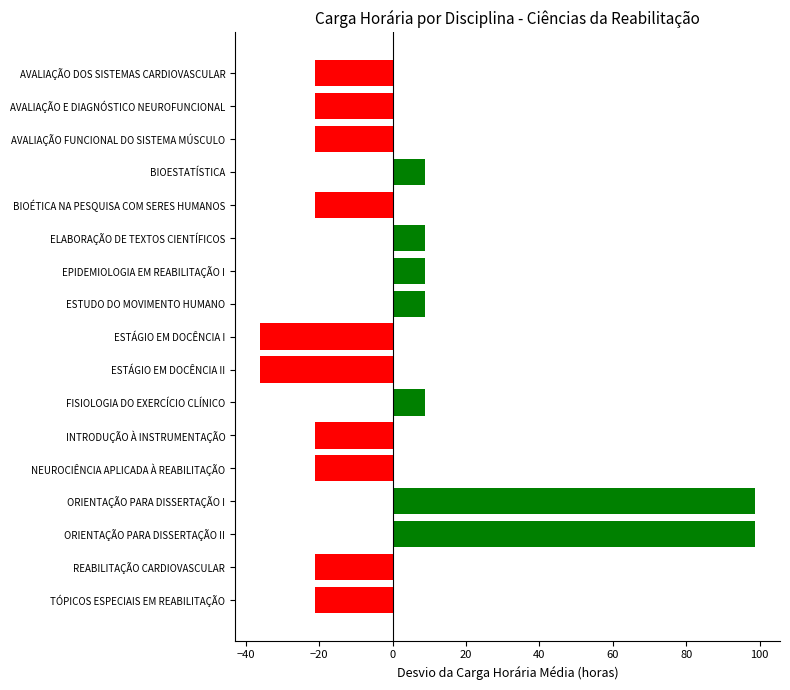

What is the difference between the maximum and minimum values?

135.0